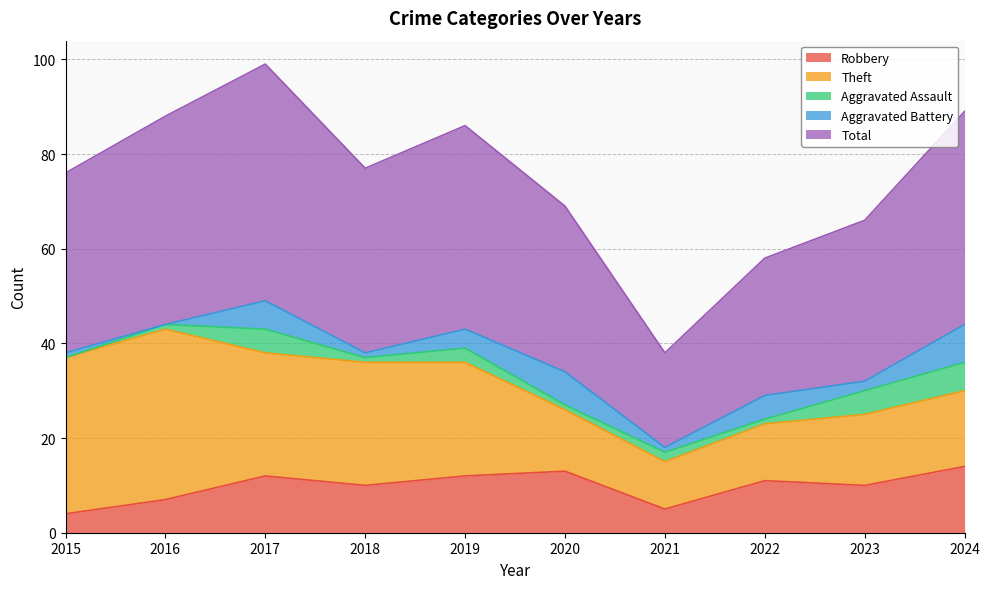

At which label does Theft reach its peak?

2016